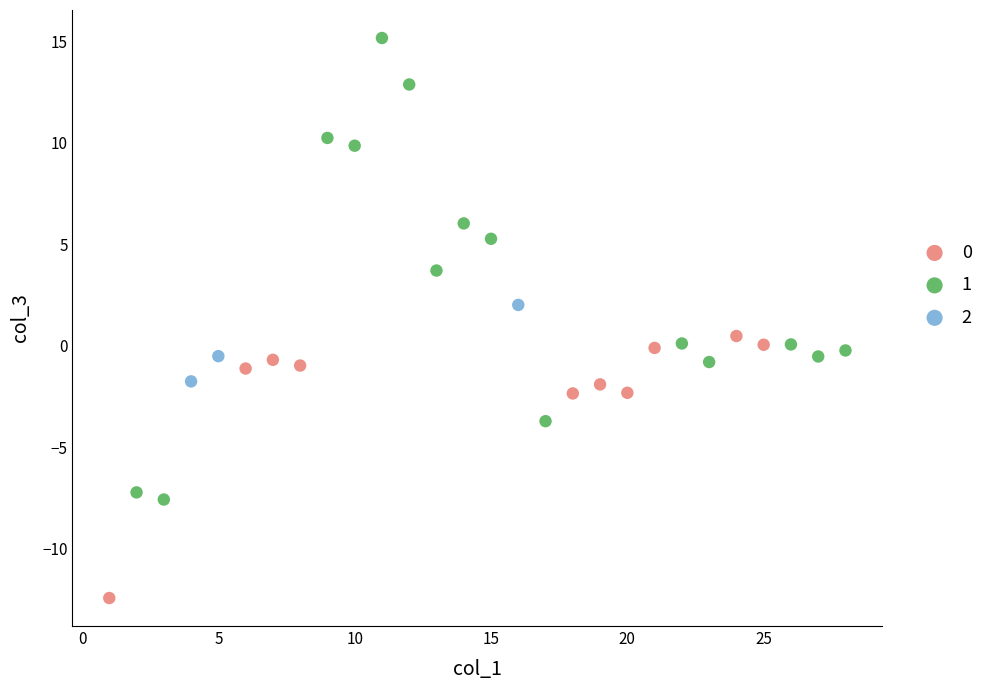

What are all the series names shown in the legend?

0, 1, 2